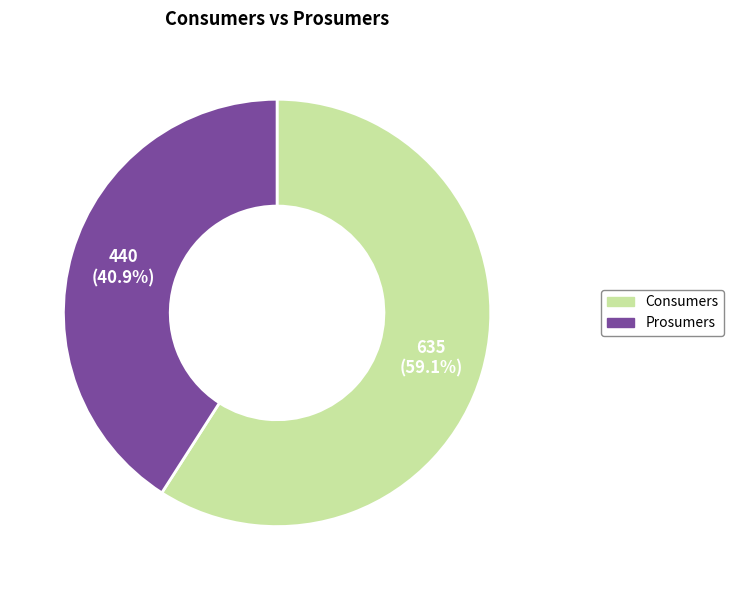

To the nearest percent, what is the difference between the largest and smallest slice percentages?

18%